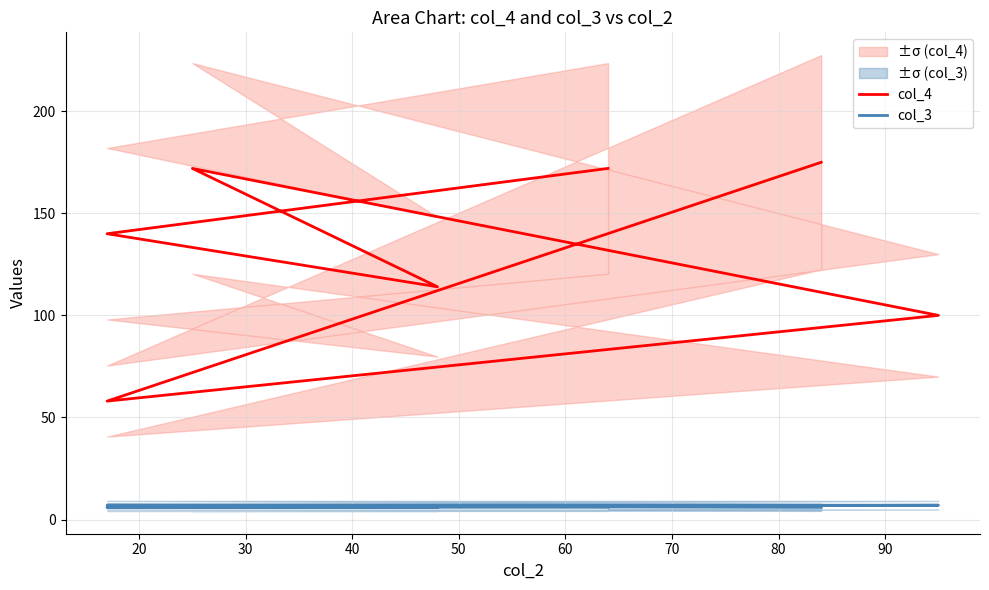

Between 40 and 70, which is larger?

70